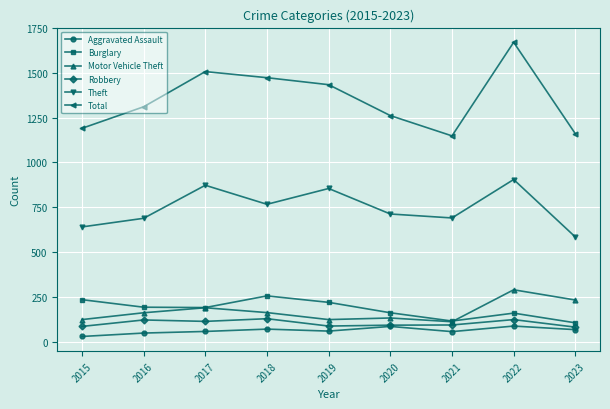

At how many categories does at least one series exceed 332?

9